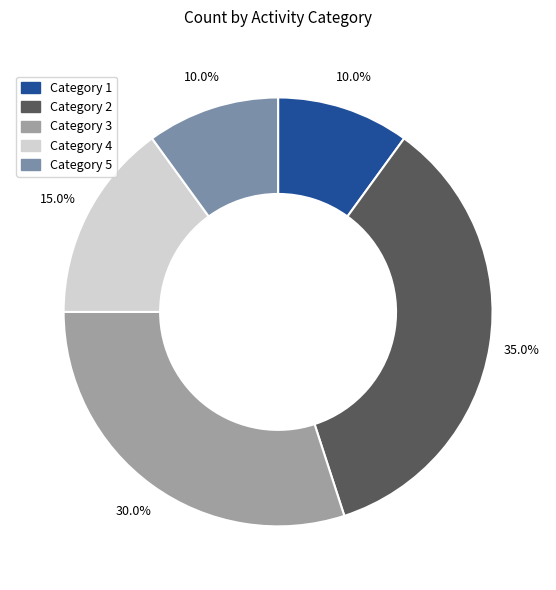

Is there any slice that represents more than half of the pie?

No